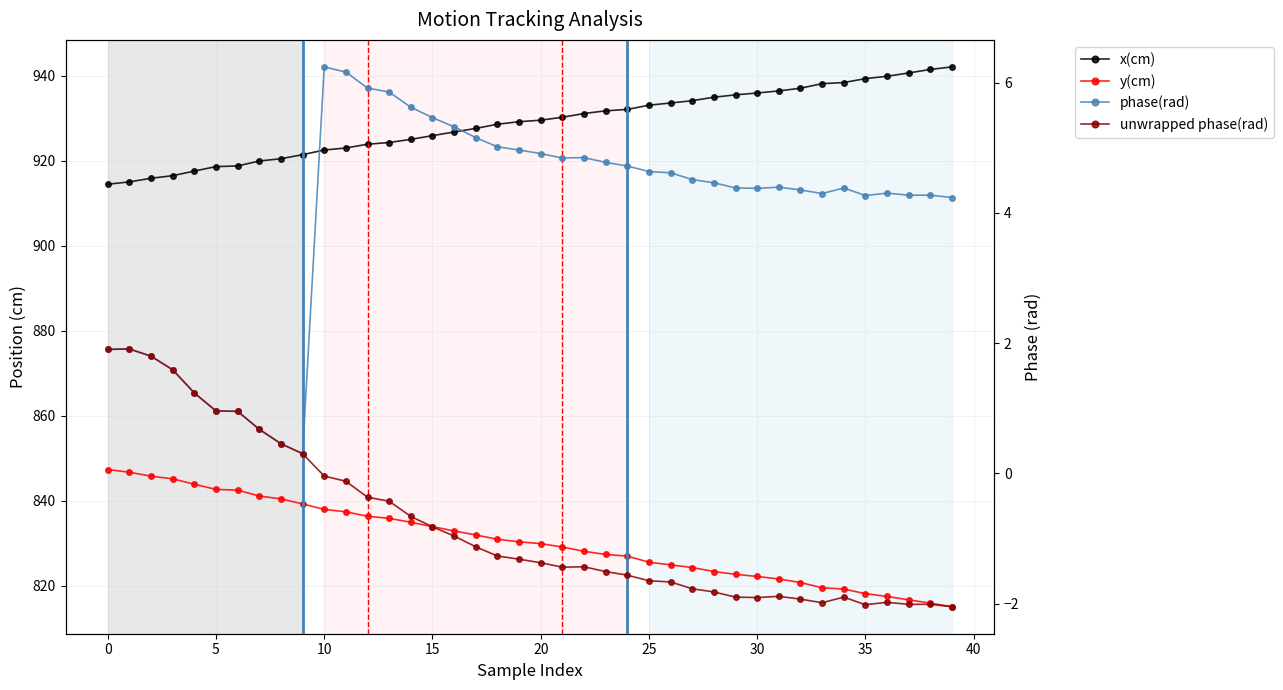

Which series has the largest total across all categories?

x(cm)